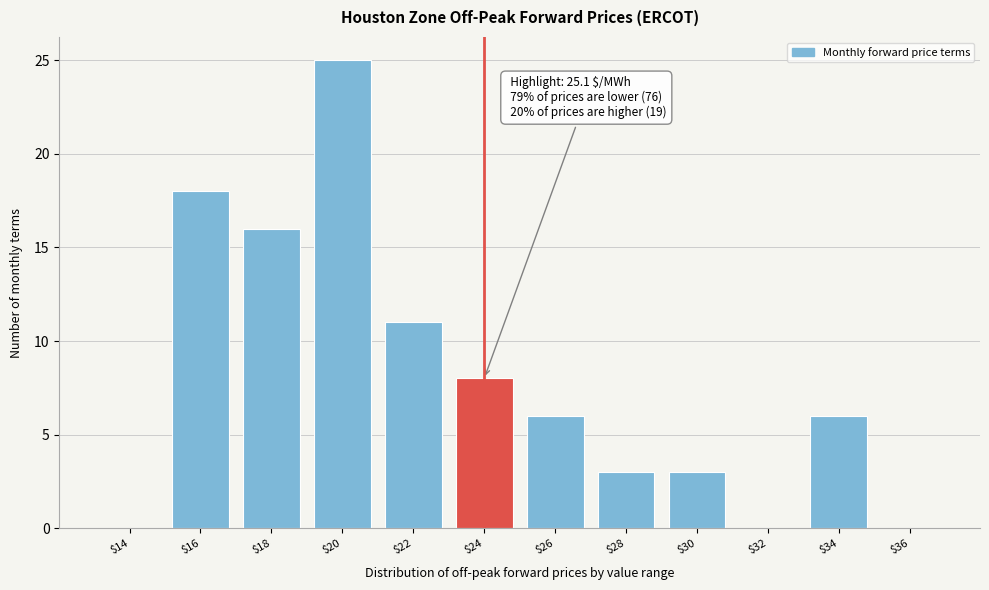

What is the sum of all values?

96